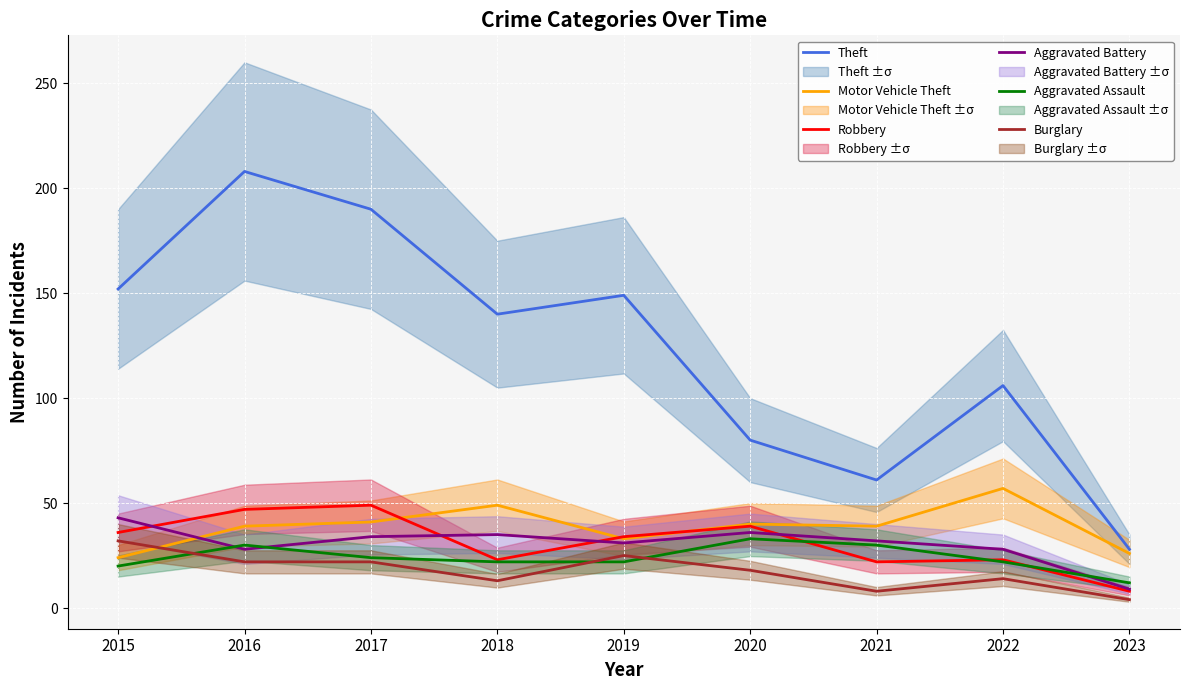

Where is the first local maximum for Aggravated Assault?

2016